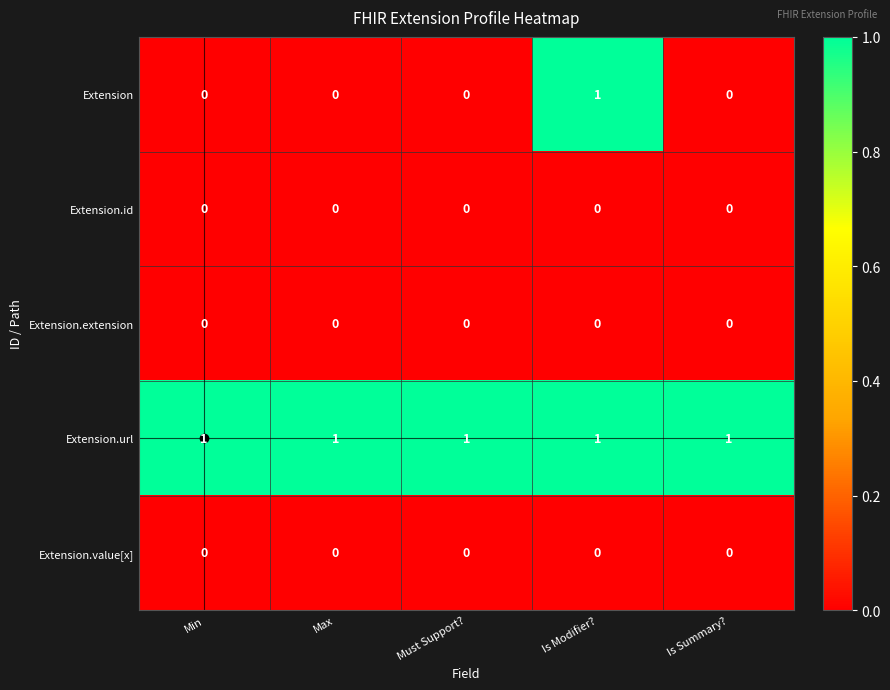

At which category is the sum across all series the highest?

Is Modifier?